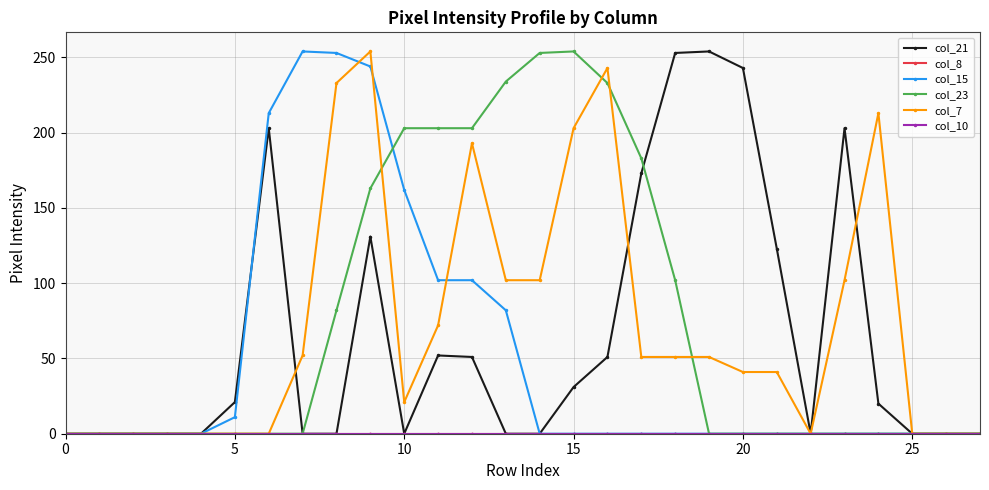

What is the label of the 2nd point from the left?

5